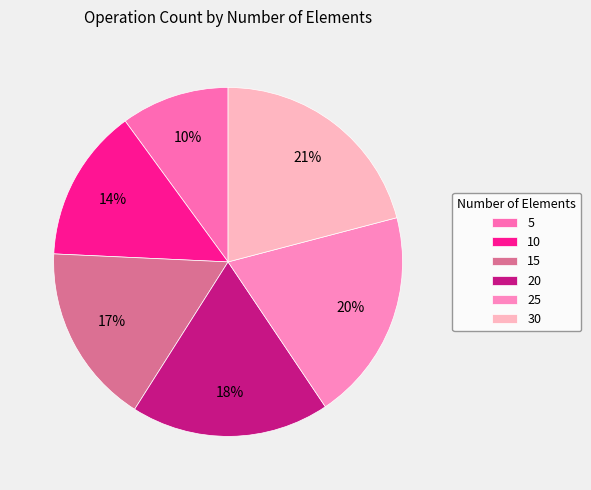

How many slices are in this pie chart?

6